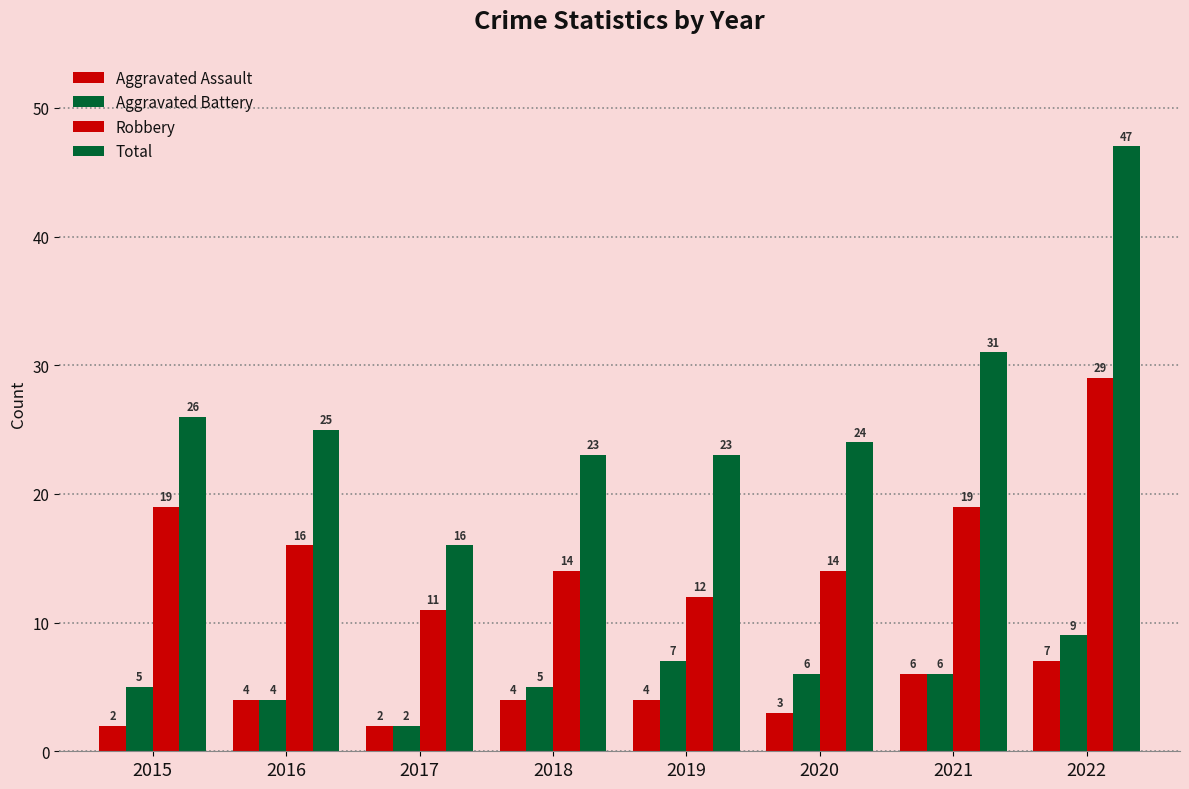

How many bars are there in total?

32